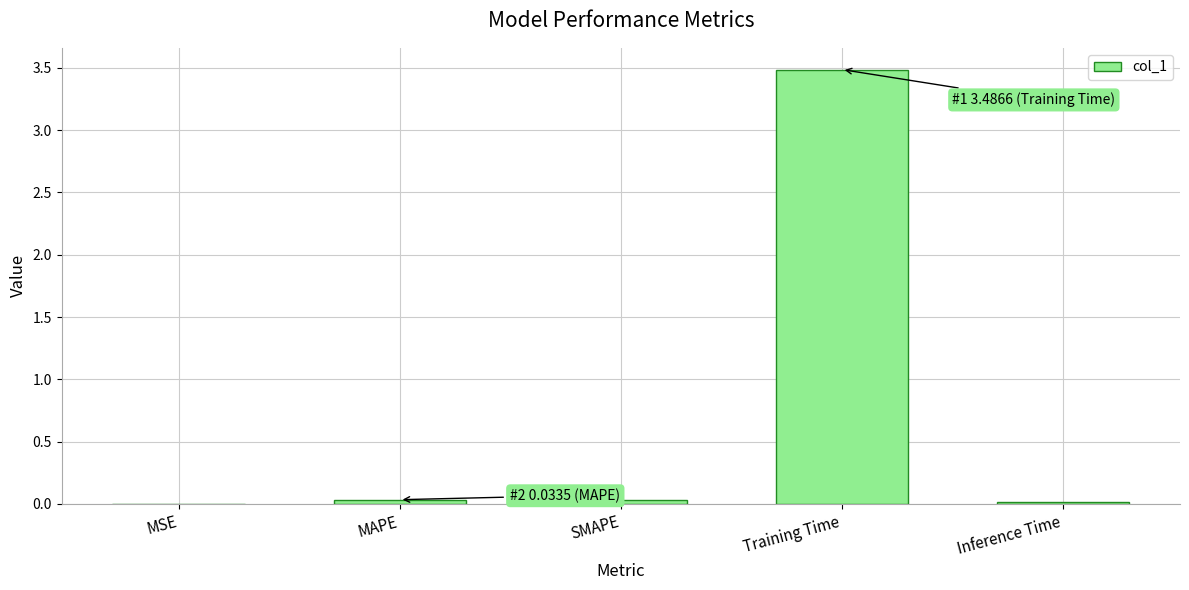

True or false: the data shows 3.5 at Training Time.

True